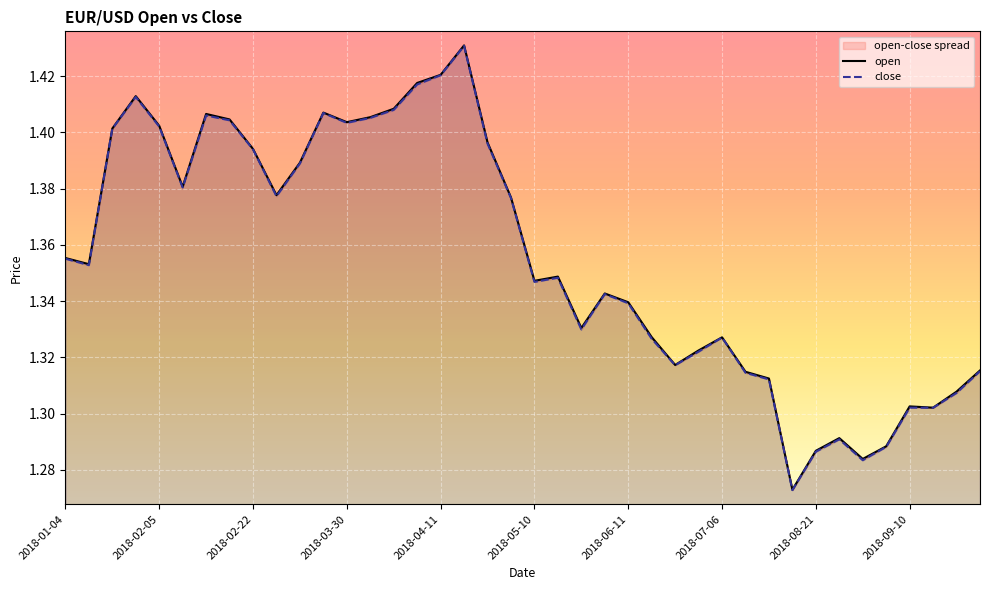

At which category does close reach its first local peak?

2018-02-02